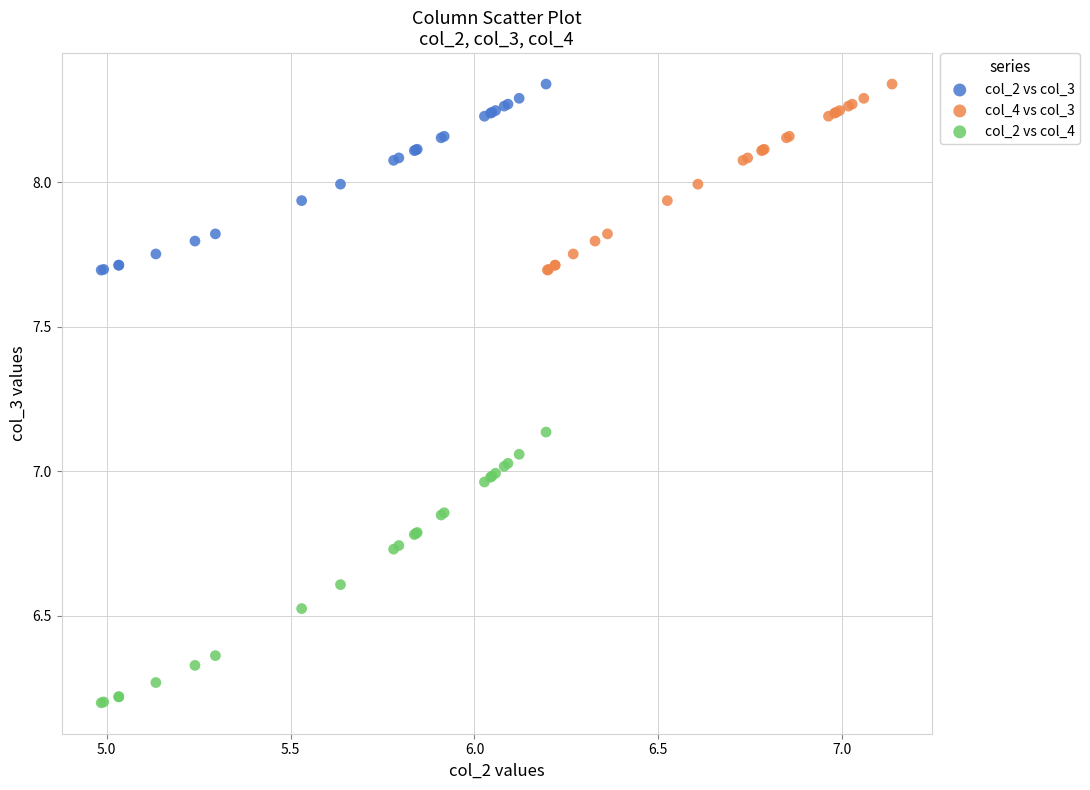

Which series reaches the minimum Y coordinate?

col_2 vs col_4